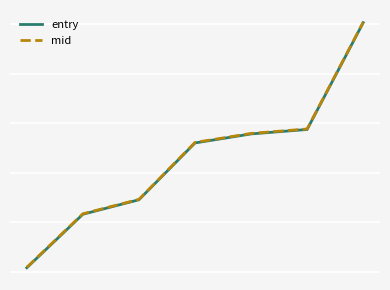

Does the chart have visible grid lines?

Yes